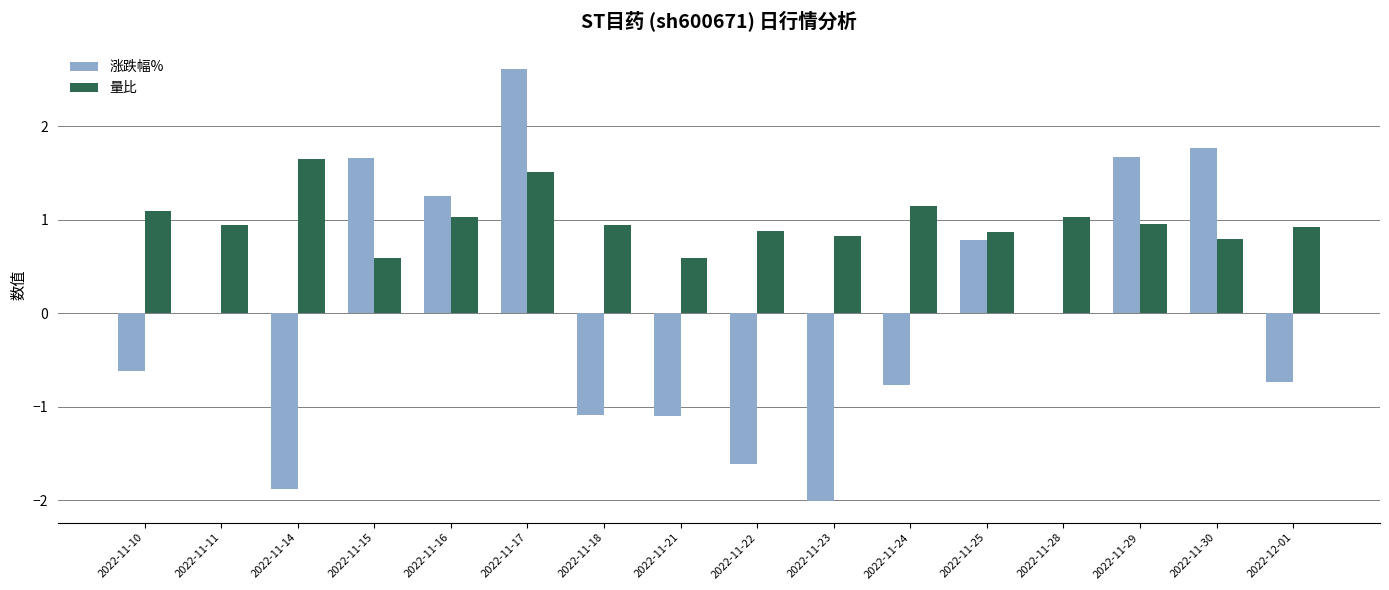

Which series has the largest total across all categories?

量比